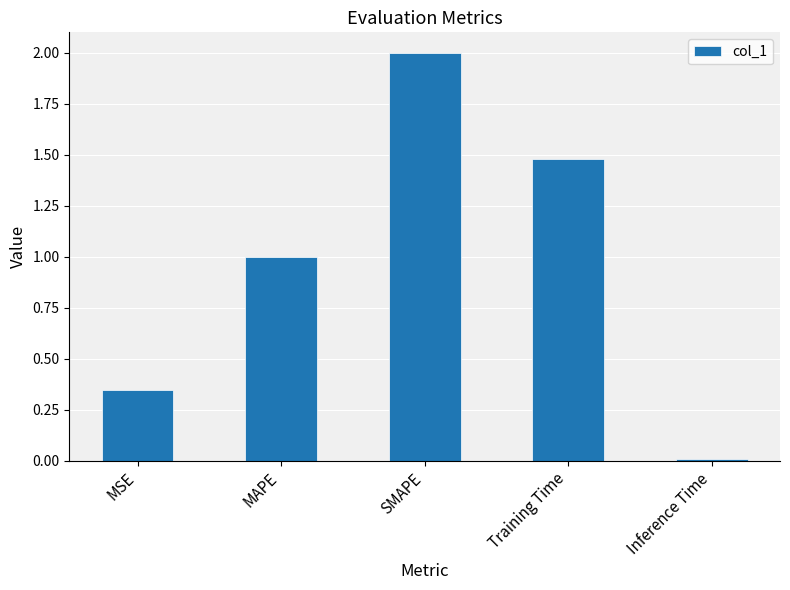

What is the label of the 5th bar from the left?

Inference Time